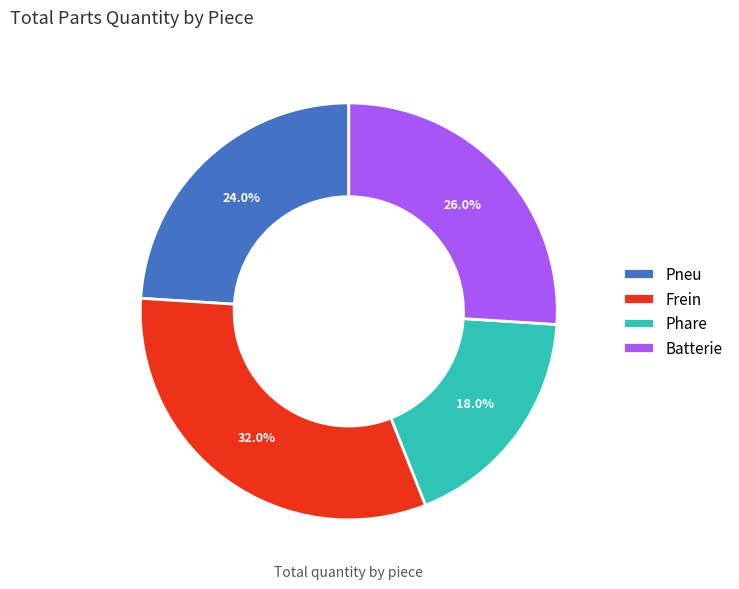

Rank the categories by value from lowest to highest.

Phare, Pneu, Batterie, Frein